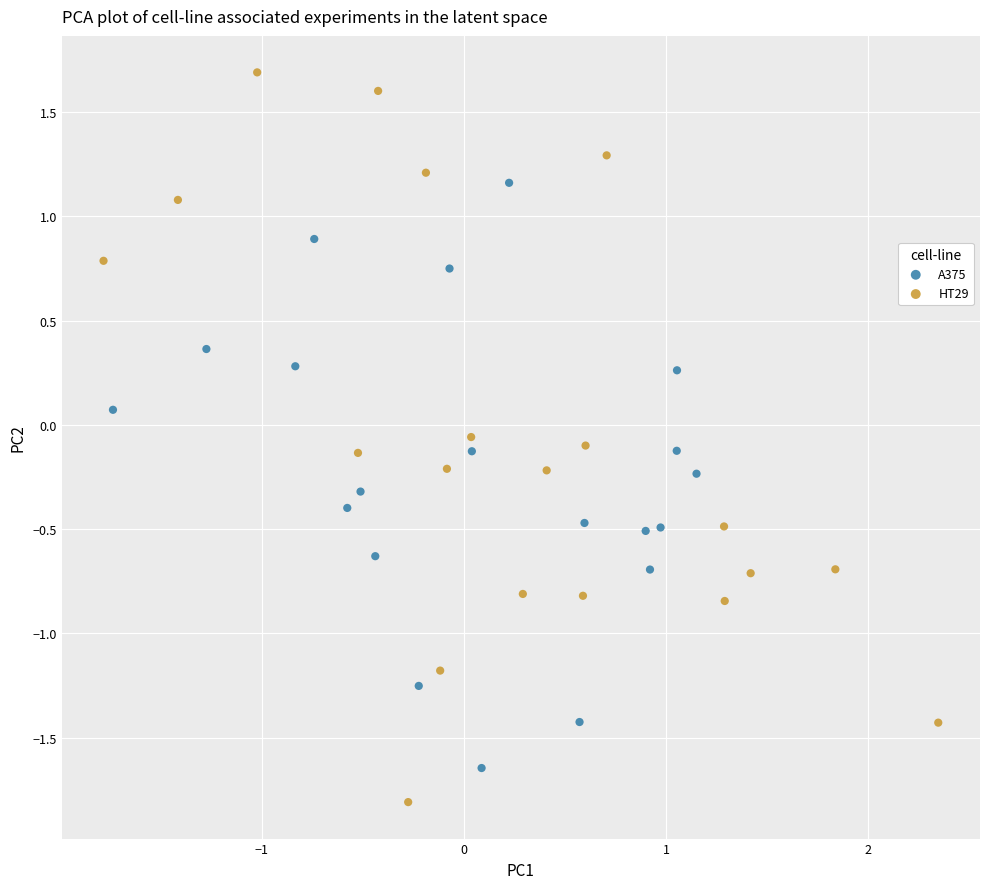

Which series reaches the maximum Y coordinate?

HT29